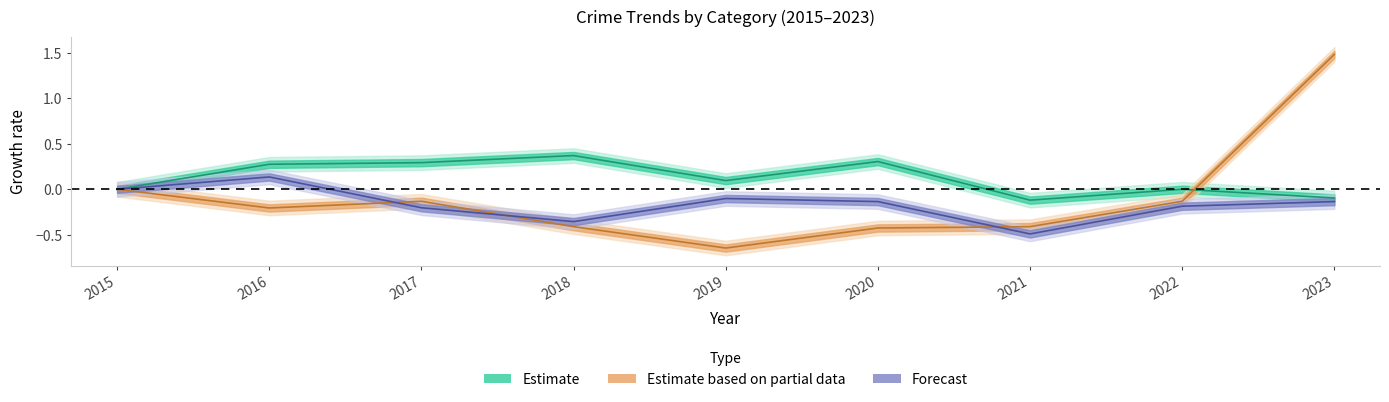

Reading left to right, what are all the values shown in this chart?

Estimate: 2015=0.0	2016=0.3	2017=0.3	2018=0.4	2019=0.1	2020=0.3	2021=-0.1	2022=0.0	2023=-0.1
Estimate based on partial data: 2015=0.0	2016=-0.2	2017=-0.1	2018=-0.4	2019=-0.6	2020=-0.4	2021=-0.4	2022=-0.1	2023=1.5
Forecast: 2015=0.0	2016=0.1	2017=-0.2	2018=-0.4	2019=-0.1	2020=-0.1	2021=-0.5	2022=-0.2	2023=-0.1